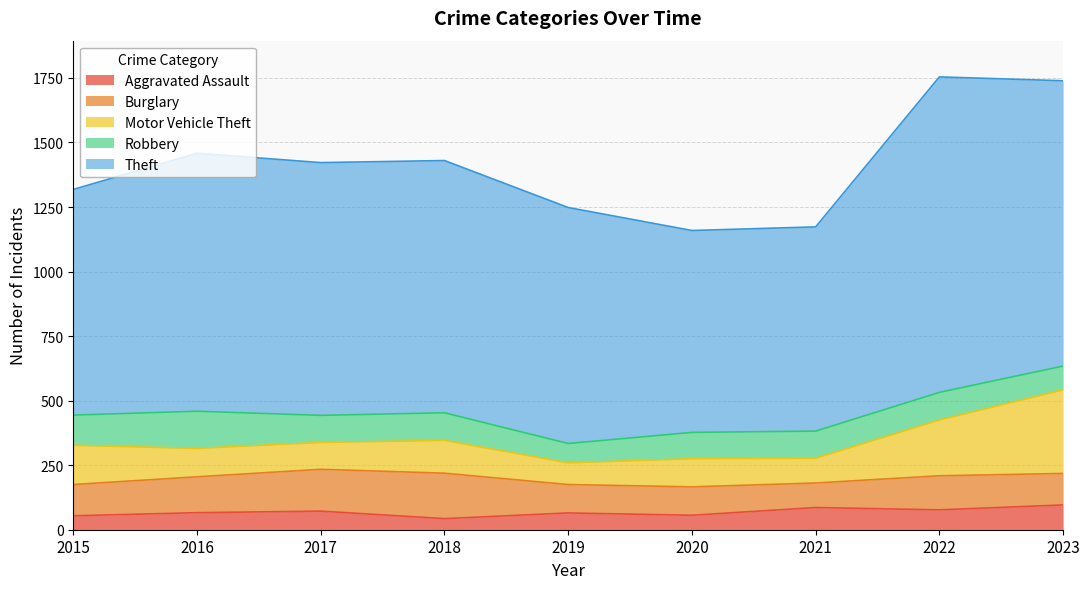

What is the value of the Aggravated Assault point at the 6th from the left?

56